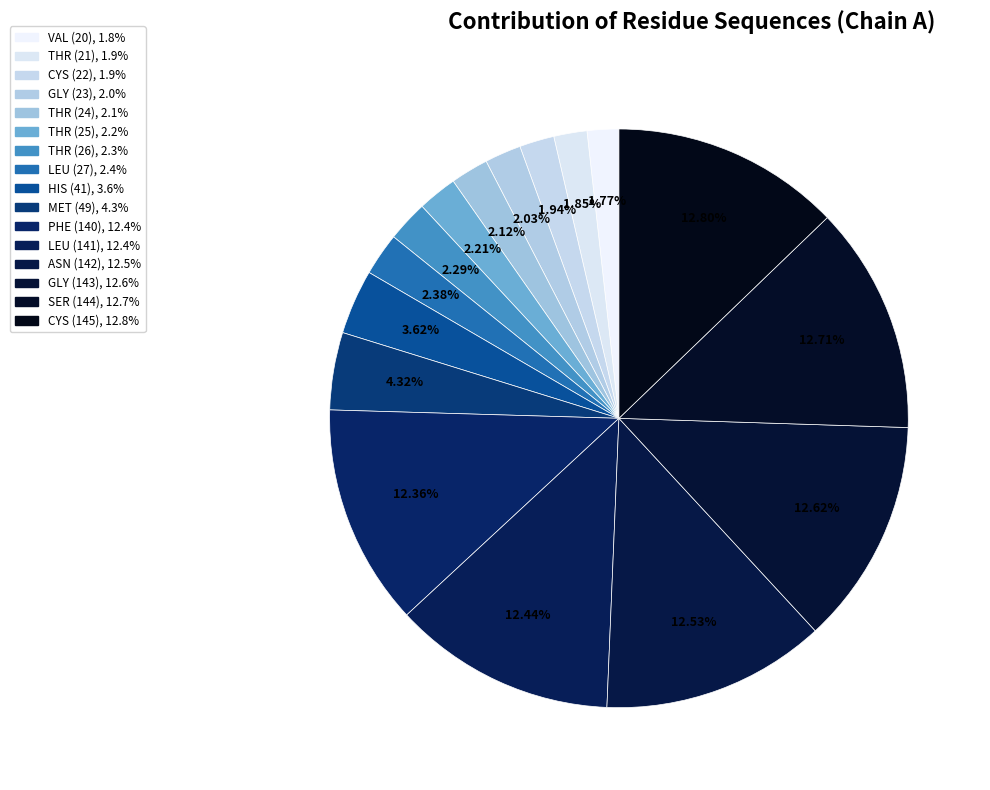

Between SER (144) and THR (25), which is larger?

SER (144)